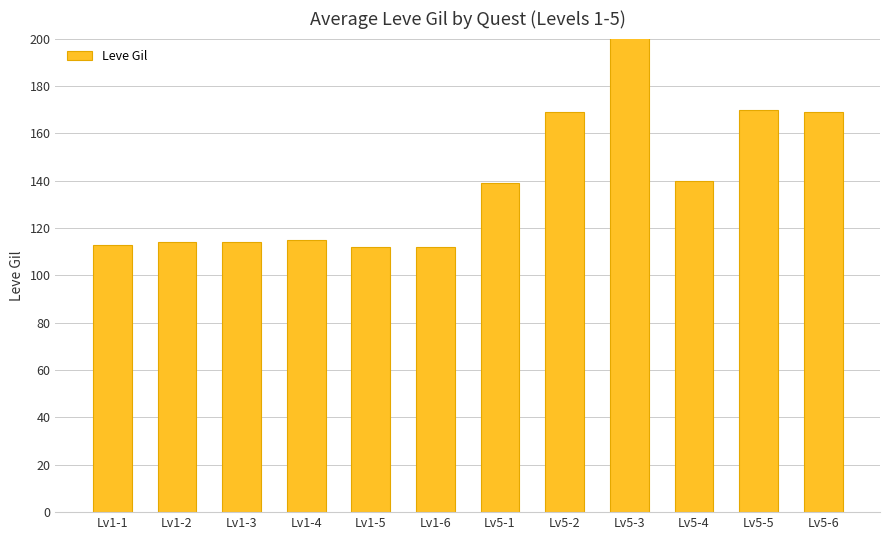

At which label does the data first exceed 139?

Lv5-2